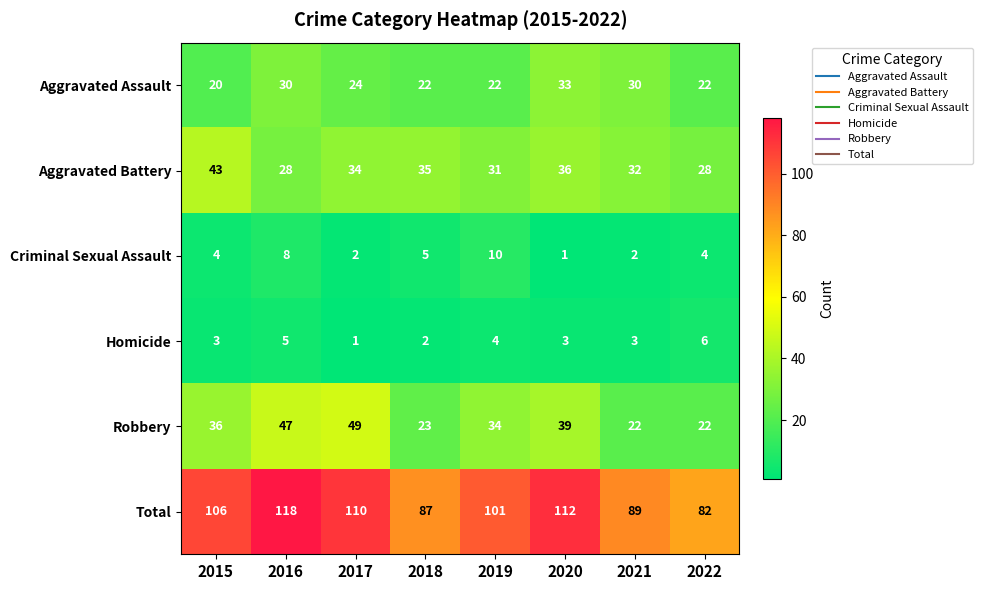

What is the total value across all series at 2018?

174